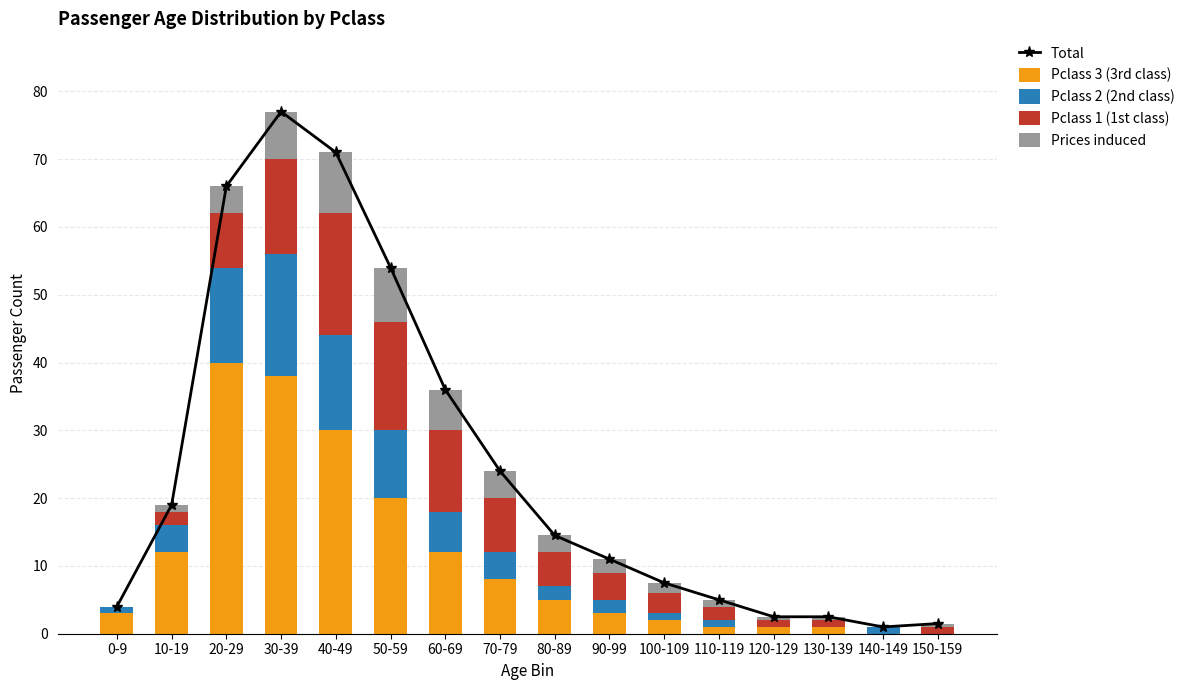

Rank the series at 130-139 from lowest to highest value.

Pclass 2 (2nd class), Prices induced, Pclass 3 (3rd class), Pclass 1 (1st class), Total